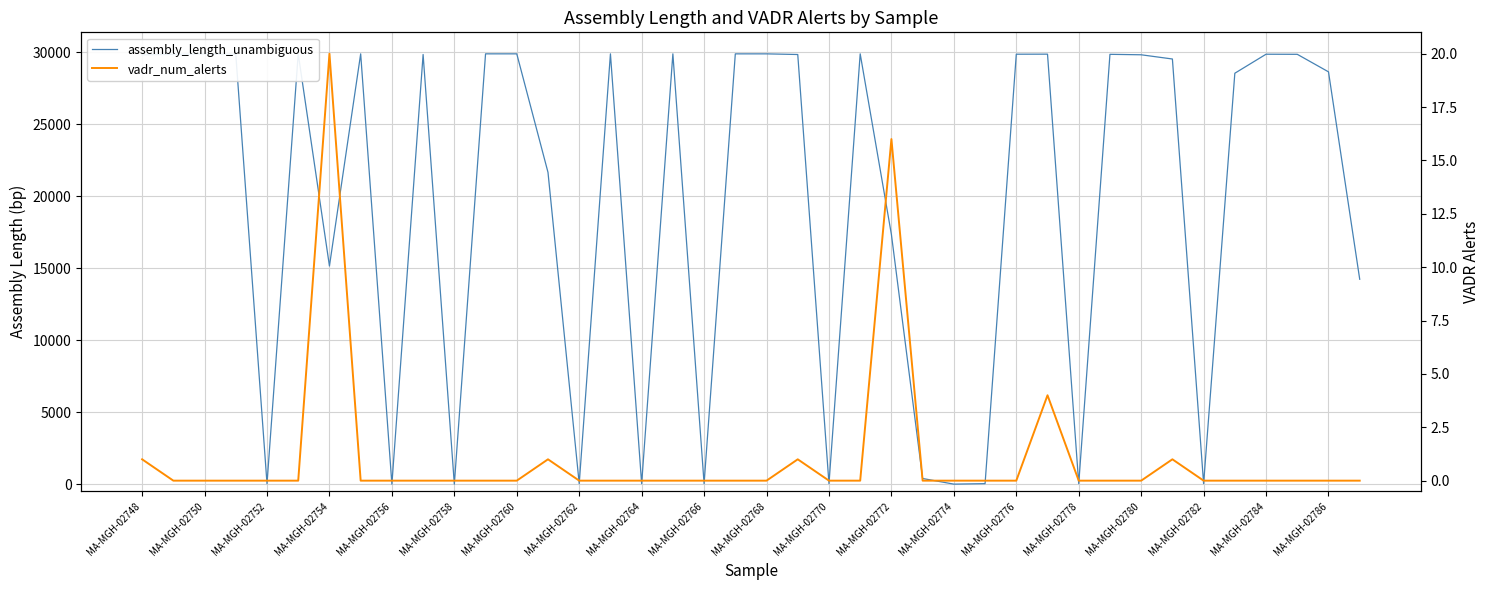

Is the value of assembly_length_unambiguous at MA-MGH-02780 greater than the value of vadr_num_alerts at MA-MGH-02778?

Yes